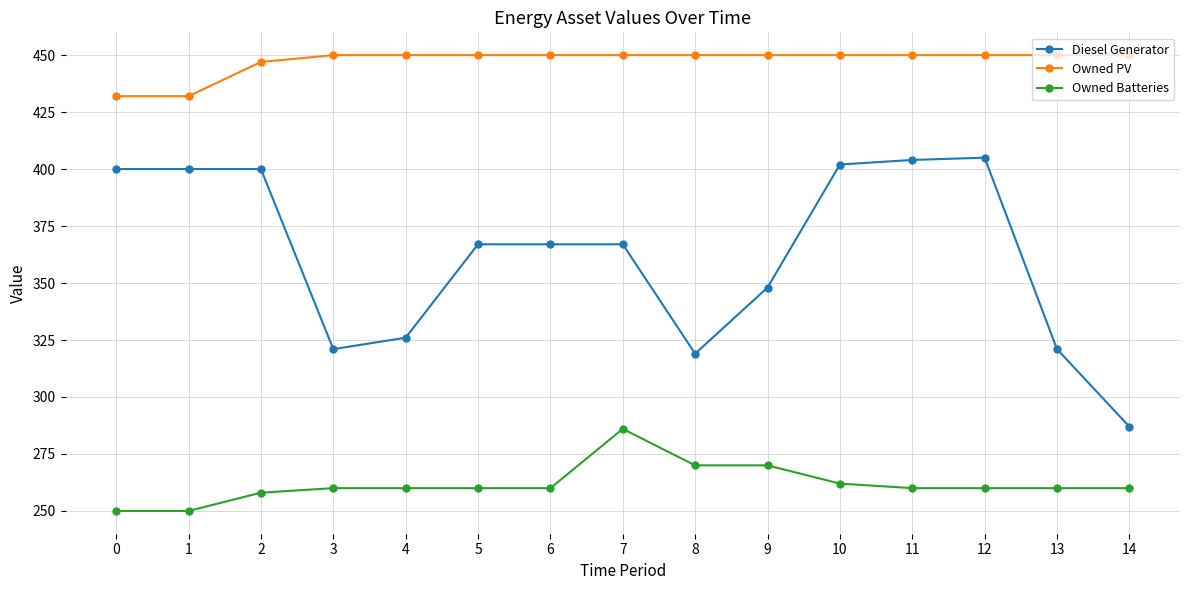

At 7, list the series in order from smallest to largest.

Owned Batteries, Diesel Generator, Owned PV